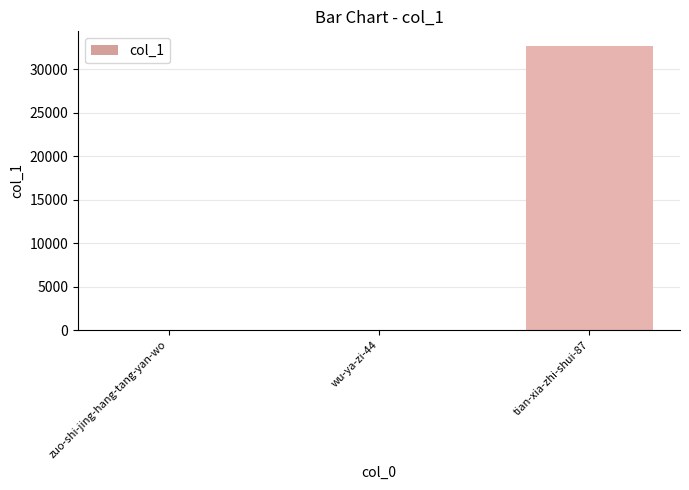

Are the bars horizontal?

No